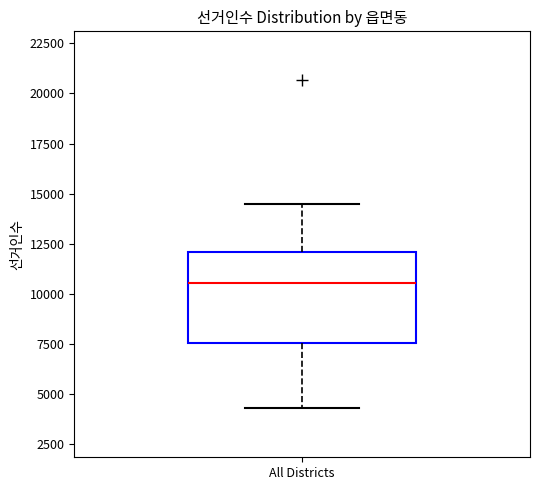

Where is the lower edge of the box for All Districts on the y-axis? The values are not printed on the chart, so give them approximately, as read against the axis.

7500